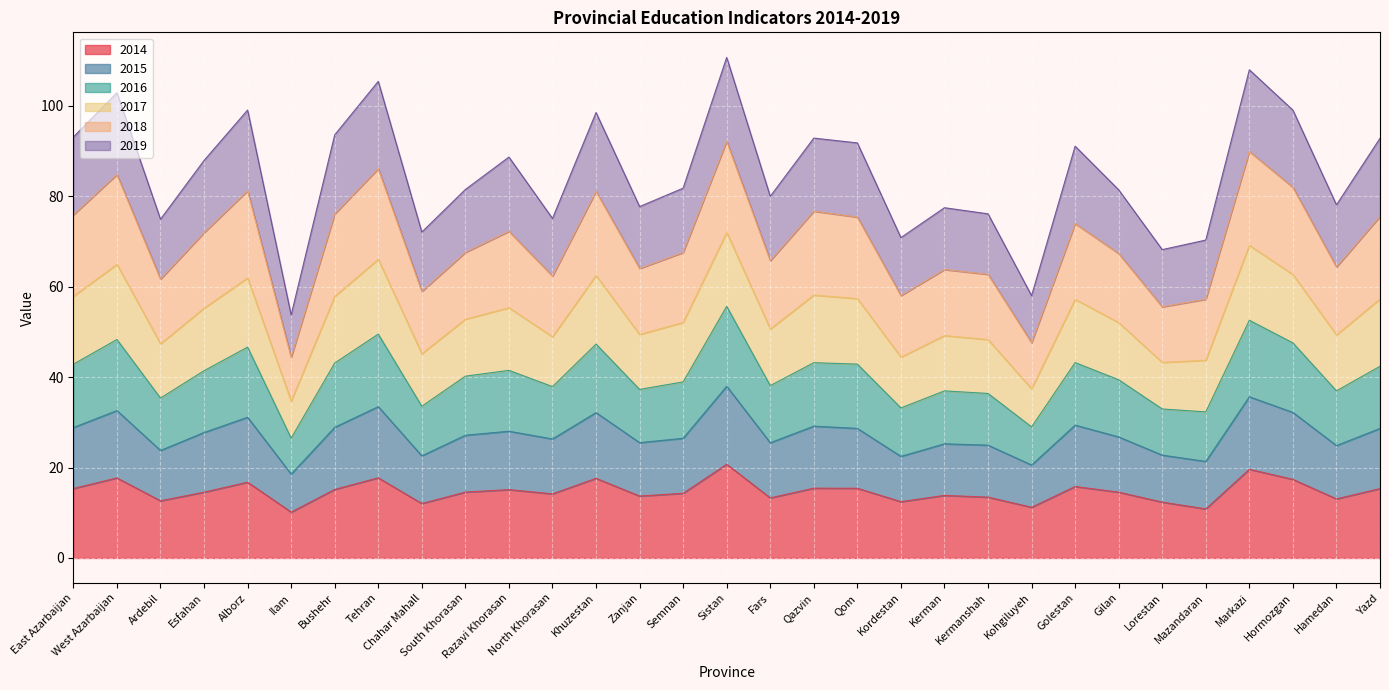

What are all the series names shown in the legend?

2014, 2015, 2016, 2017, 2018, 2019